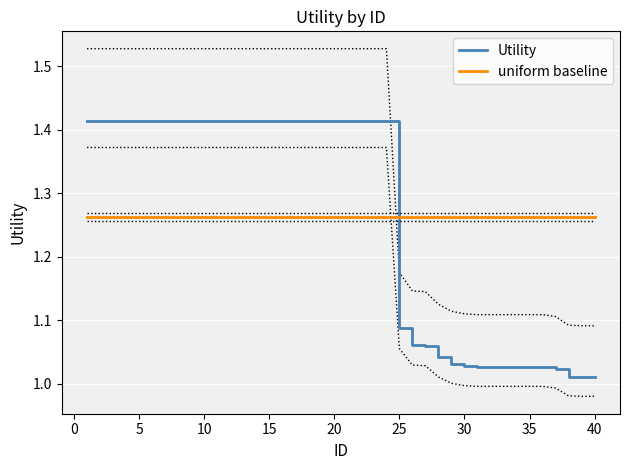

How many times do uniform baseline and Utility cross each other?

1